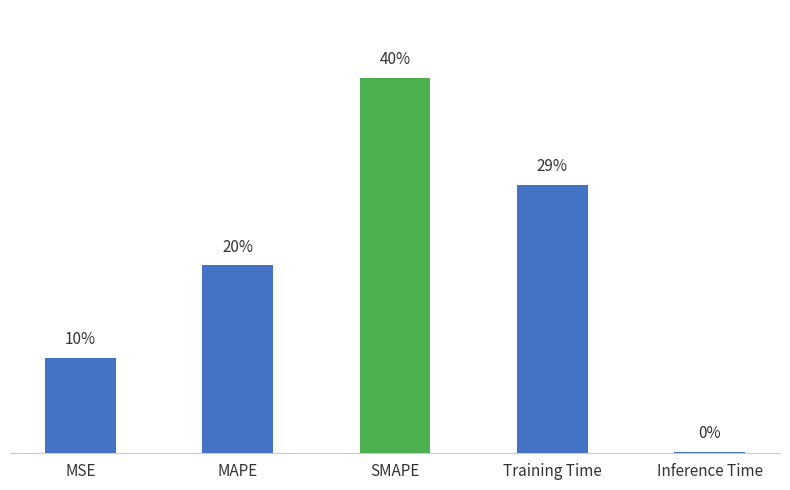

What is the approximate value at MAPE?

1.0